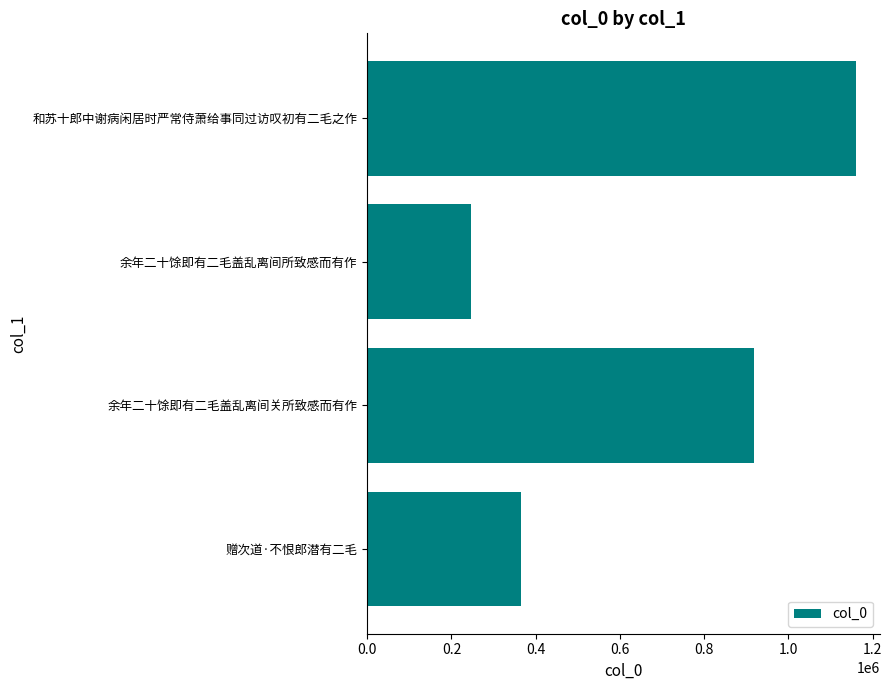

Between 余年二十馀即有二毛盖乱离间所致感而有作 and 余年二十馀即有二毛盖乱离间关所致感而有作, which is larger?

余年二十馀即有二毛盖乱离间关所致感而有作